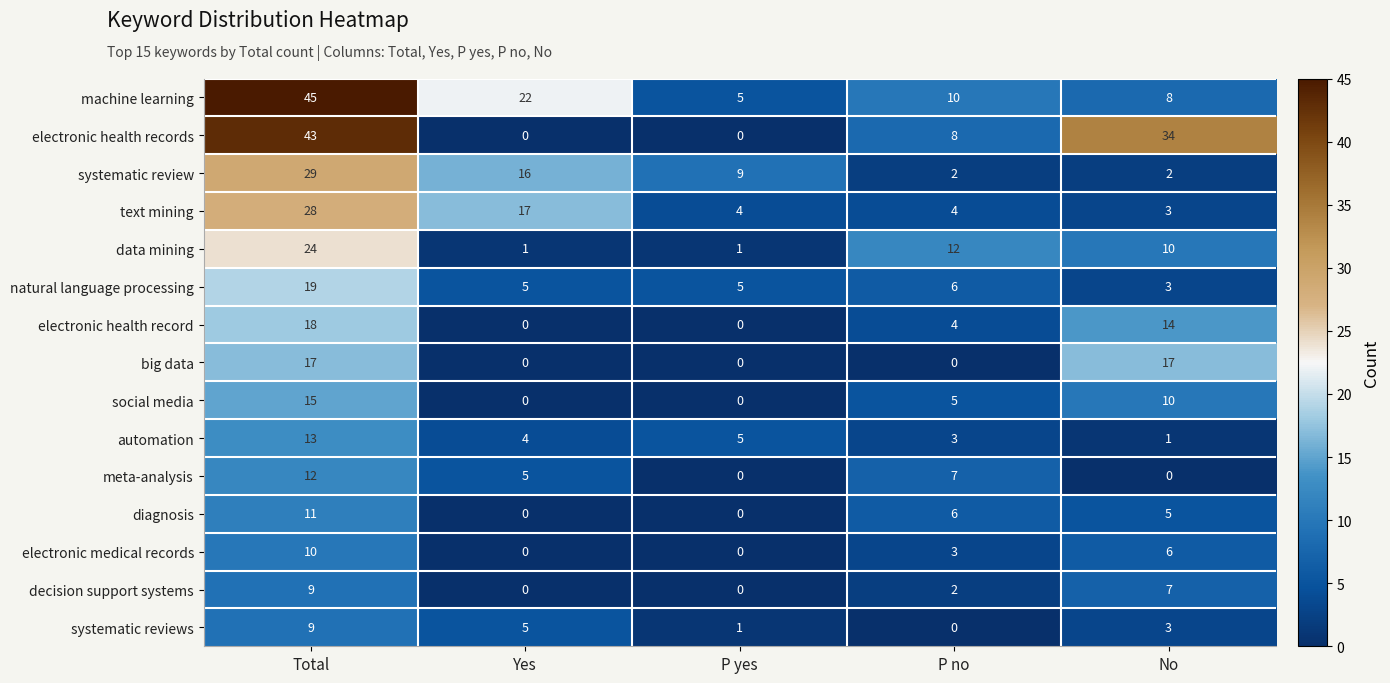

The value of text mining at Total is 43. True or false?

False